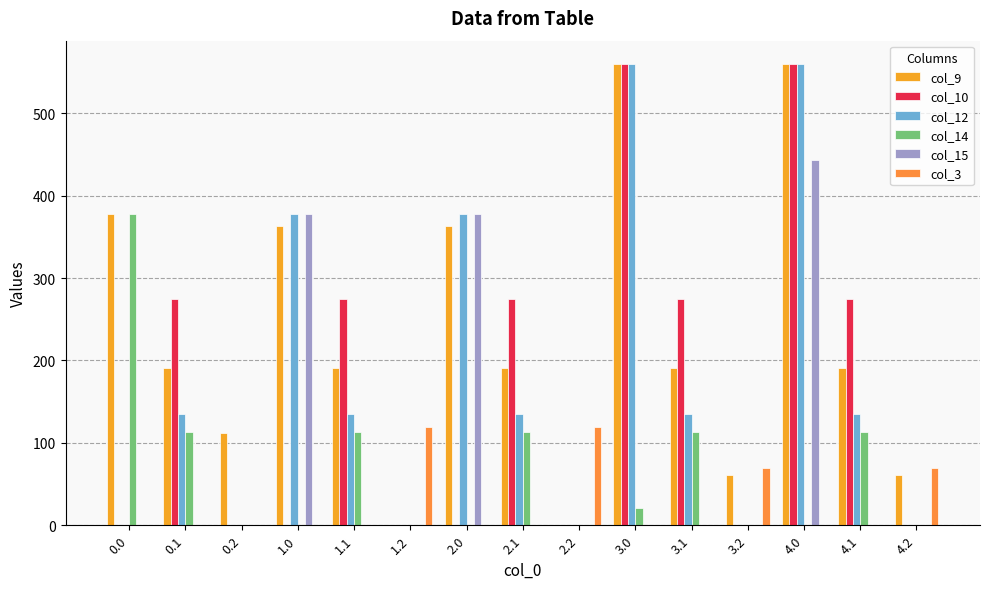

How many values in the col_9 series exceed 191?

10